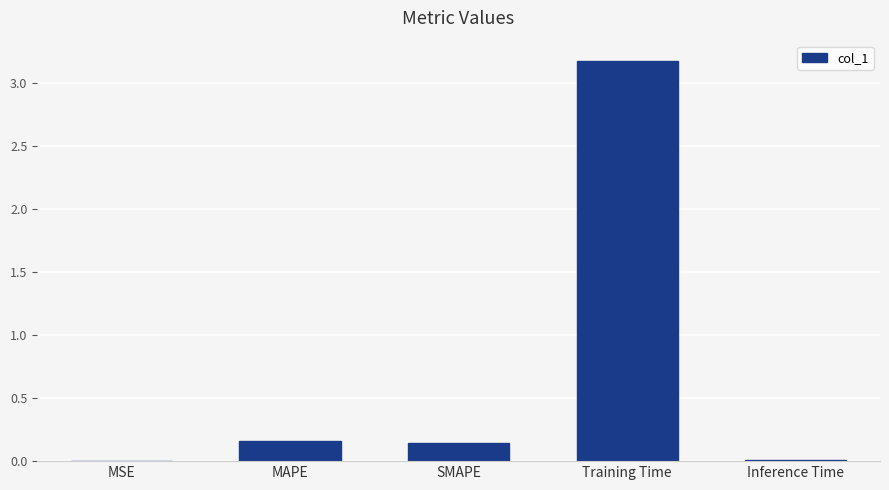

How many data points does each series have?

5